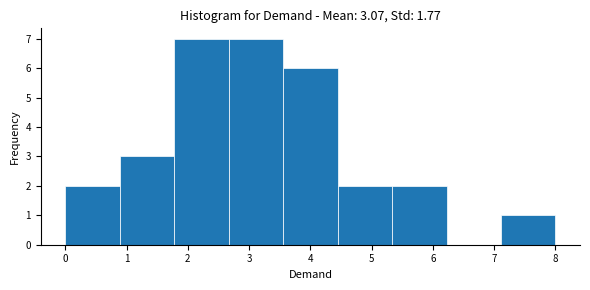

How tall is the bar that spans 2.7 to 3.6 on the x-axis? Neither the bar edges nor the heights are printed on the chart, so give them approximately, as read against the axes.

7